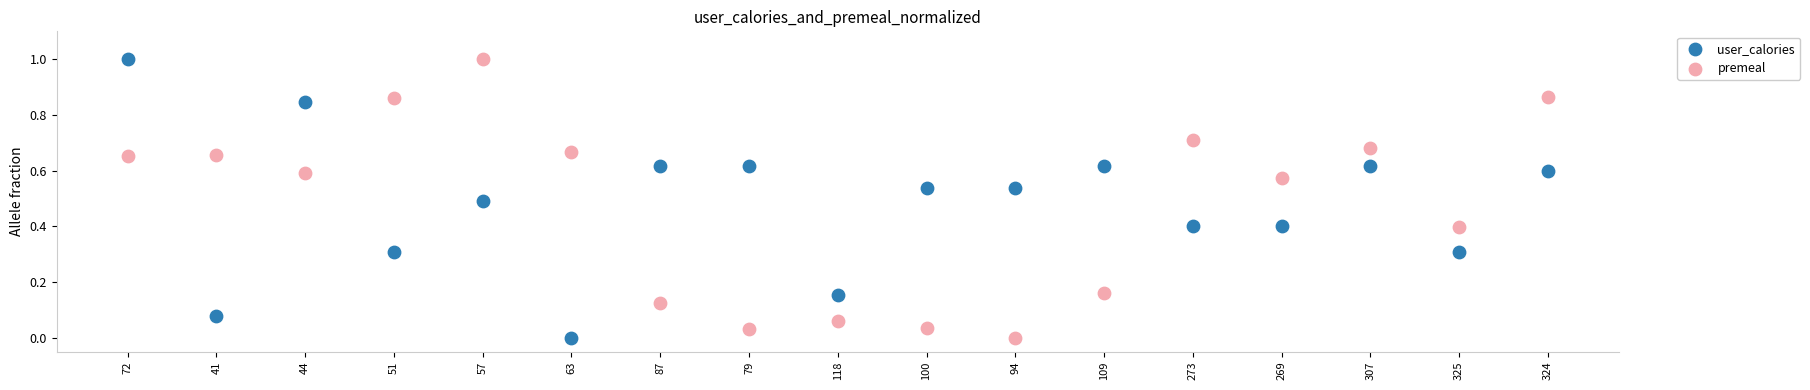

Across all data points, what is the range of Y values (max minus min)?

1.0